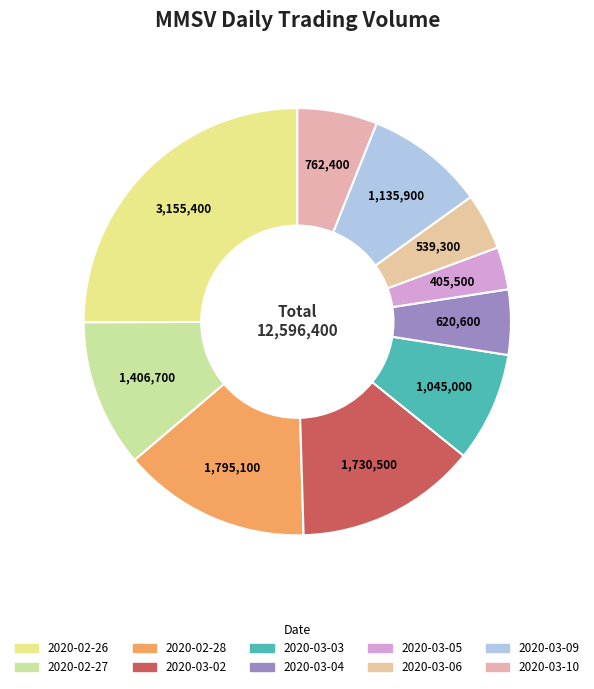

What percentage is the 2020-03-05 slice, to the nearest percent?

3%